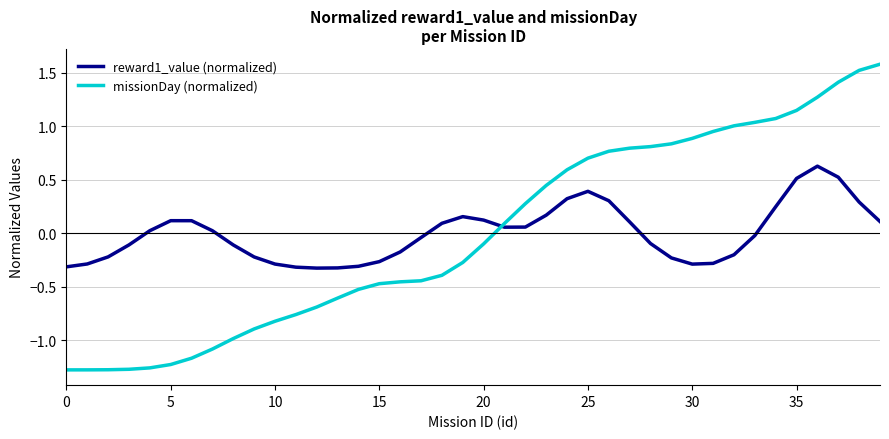

How many lines are shown in the chart?

2